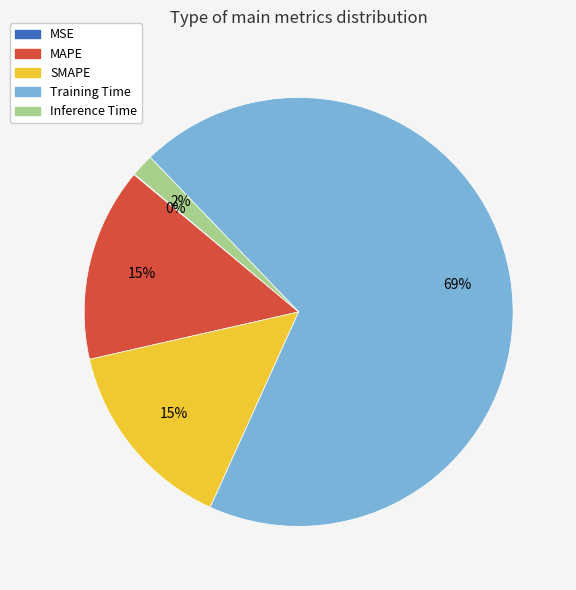

Does Training Time account for over 50% of the chart?

Yes